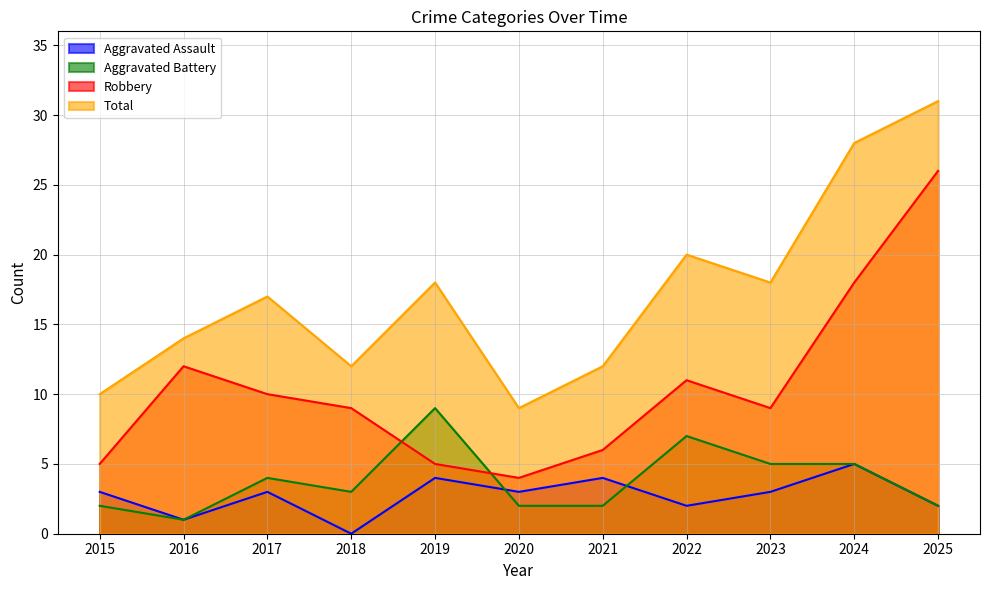

How many times do Aggravated Assault and Aggravated Battery cross each other?

2